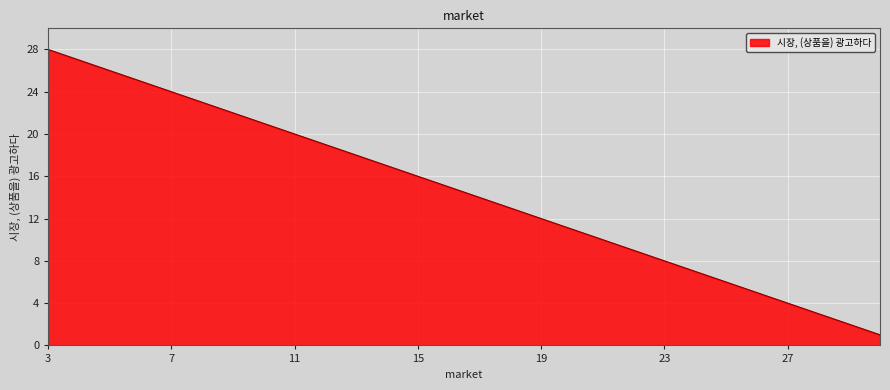

What is the greatest value displayed?

28